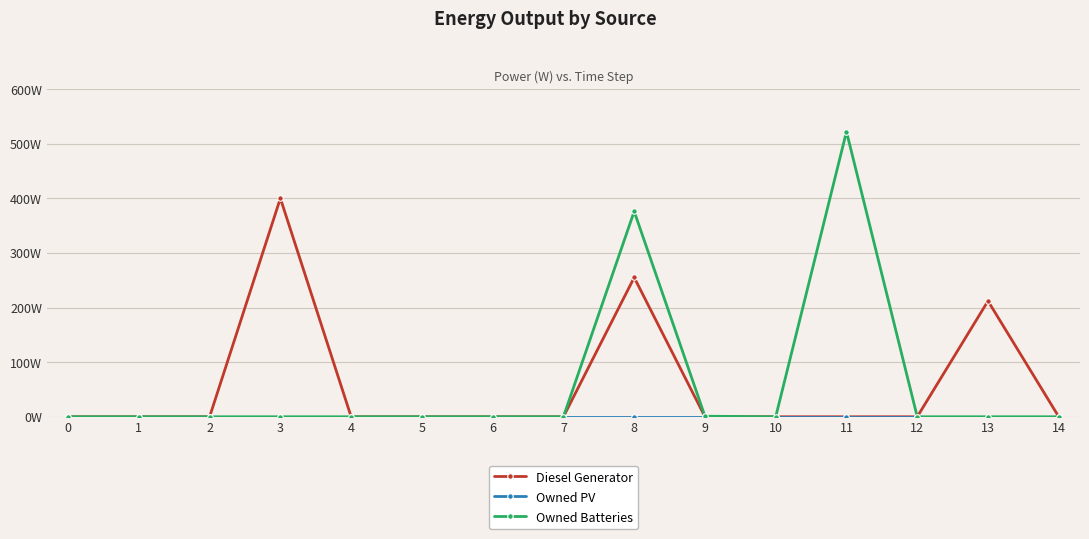

What is the sum of all Owned Batteries values?

899